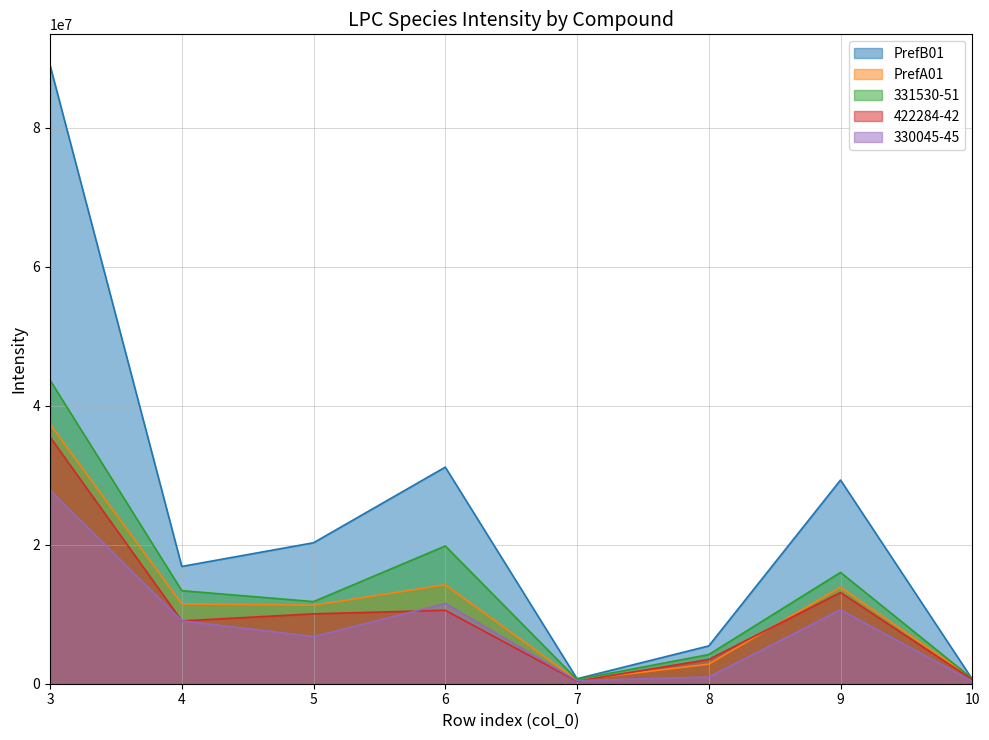

Count the number of categories in the chart.

8